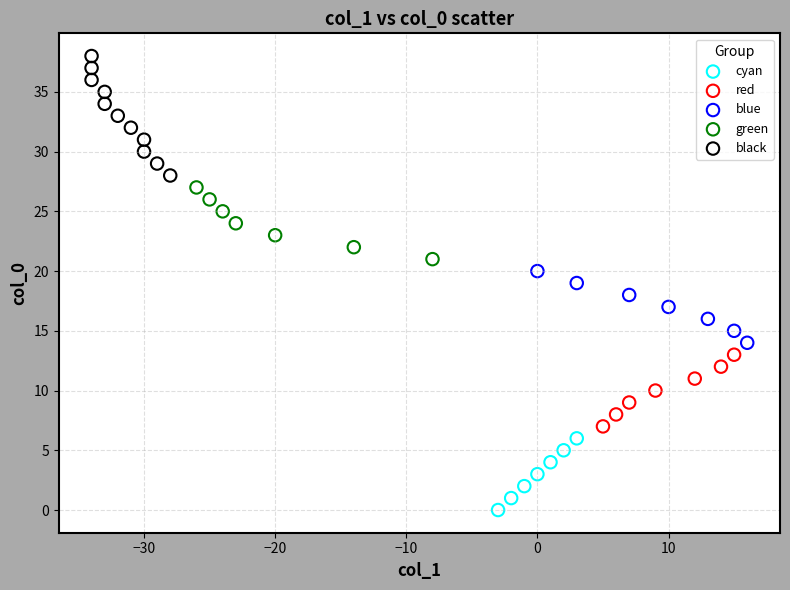

What are all the series names shown in the legend?

cyan, red, blue, green, black